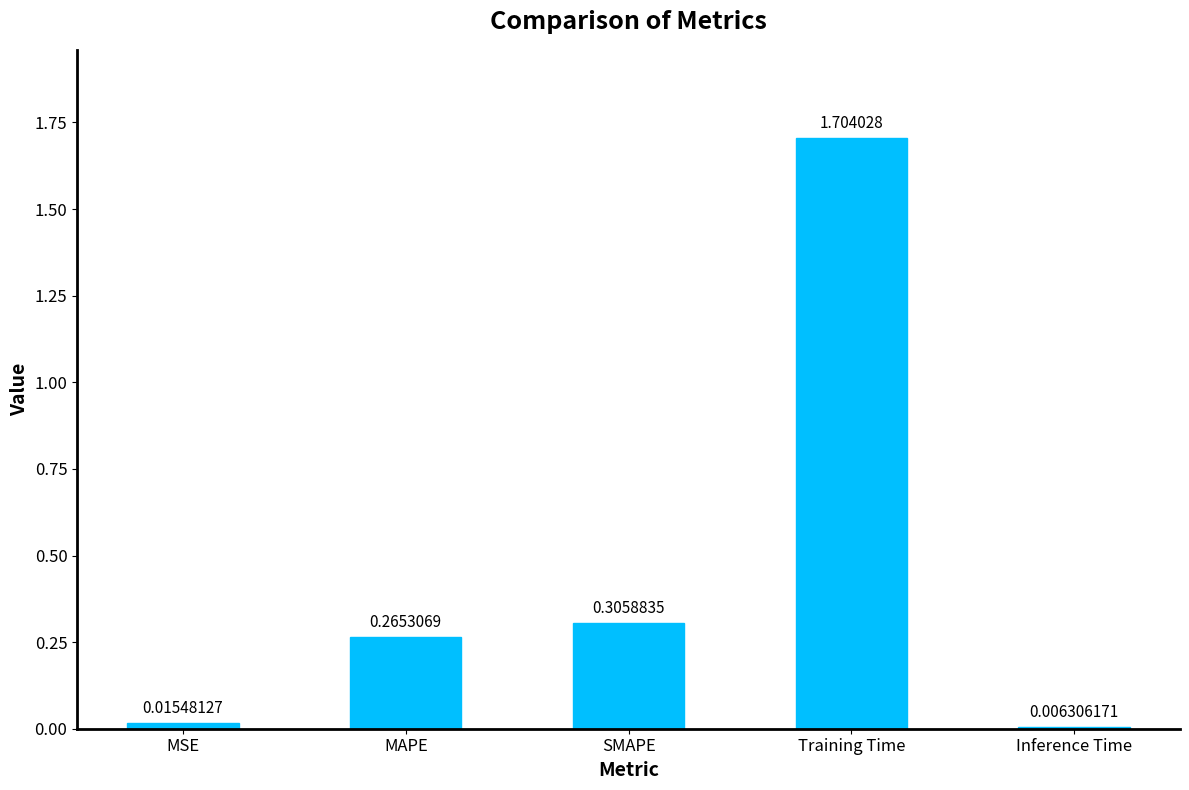

What is the label of the 5th bar from the left?

Inference Time